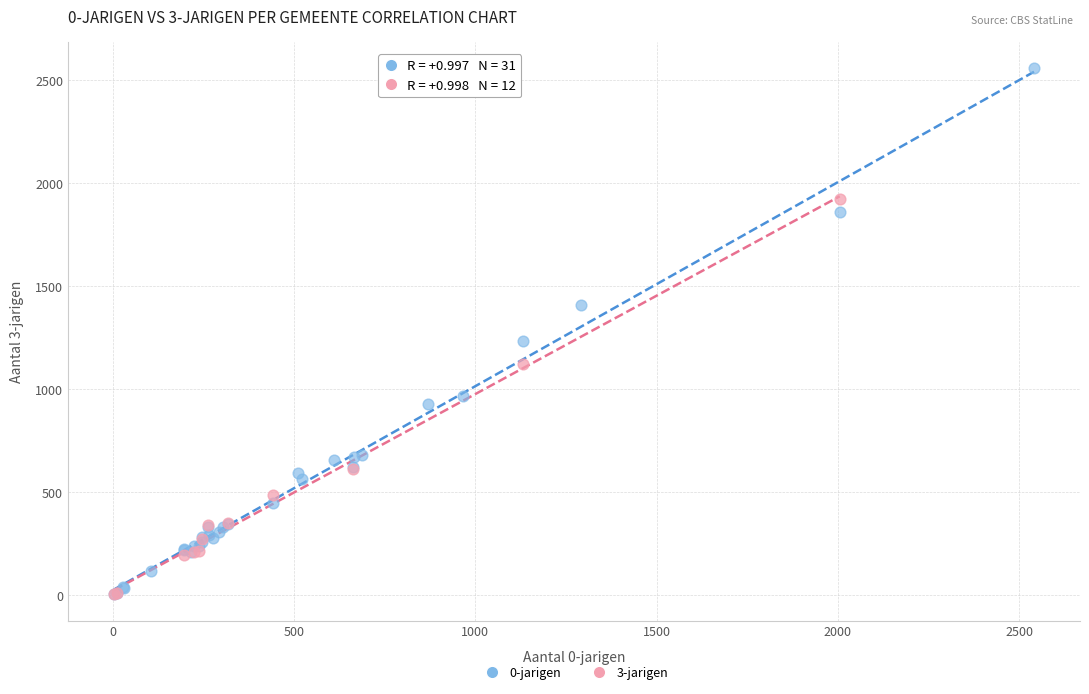

Which series reaches the maximum Y coordinate?

0-jarigen